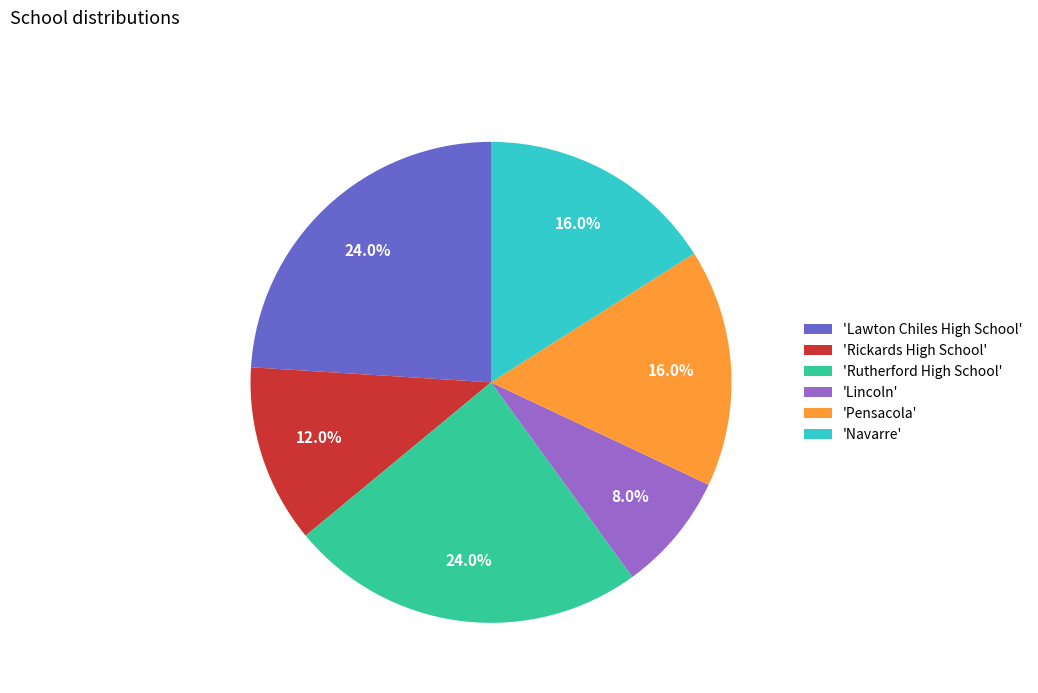

What percentage is NOT represented by 'Navarre'?

84.0%